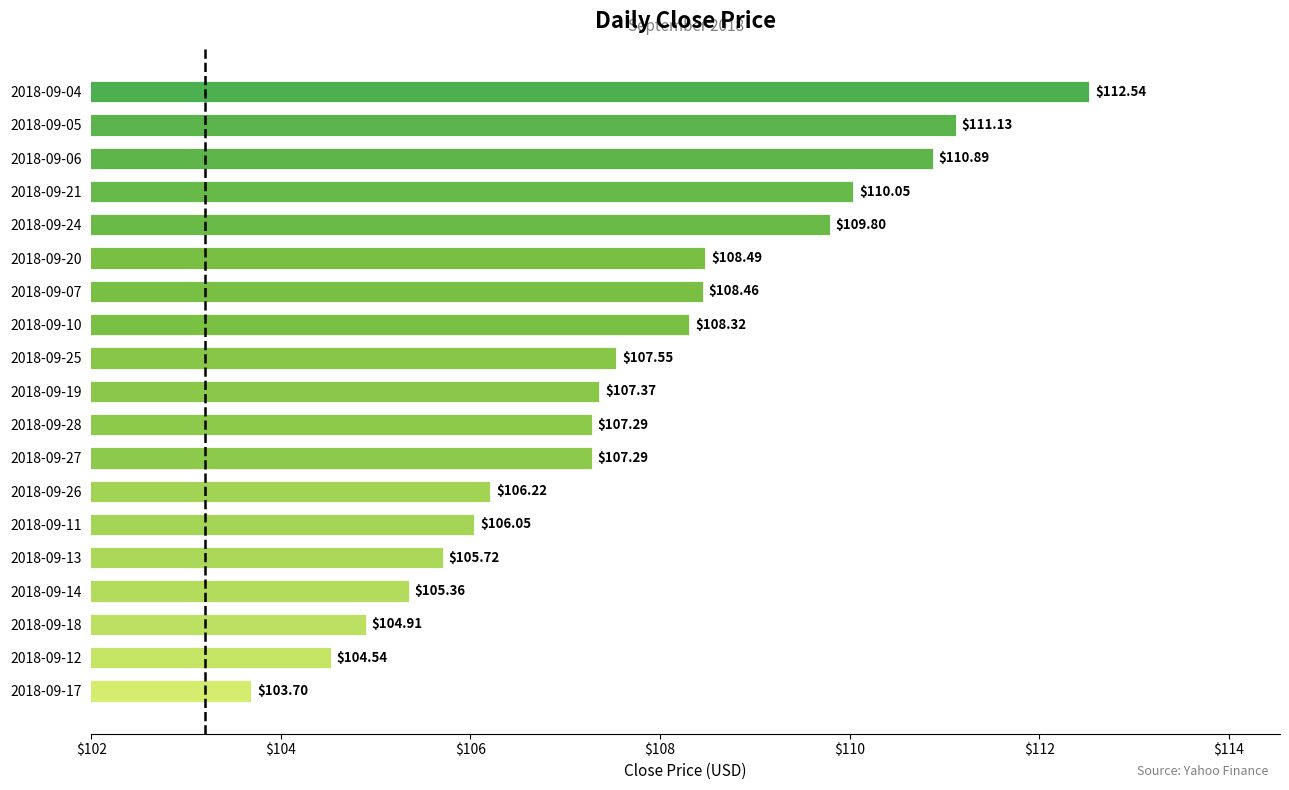

What is the difference between the values at 2018-09-10 and 2018-09-14?

3.0